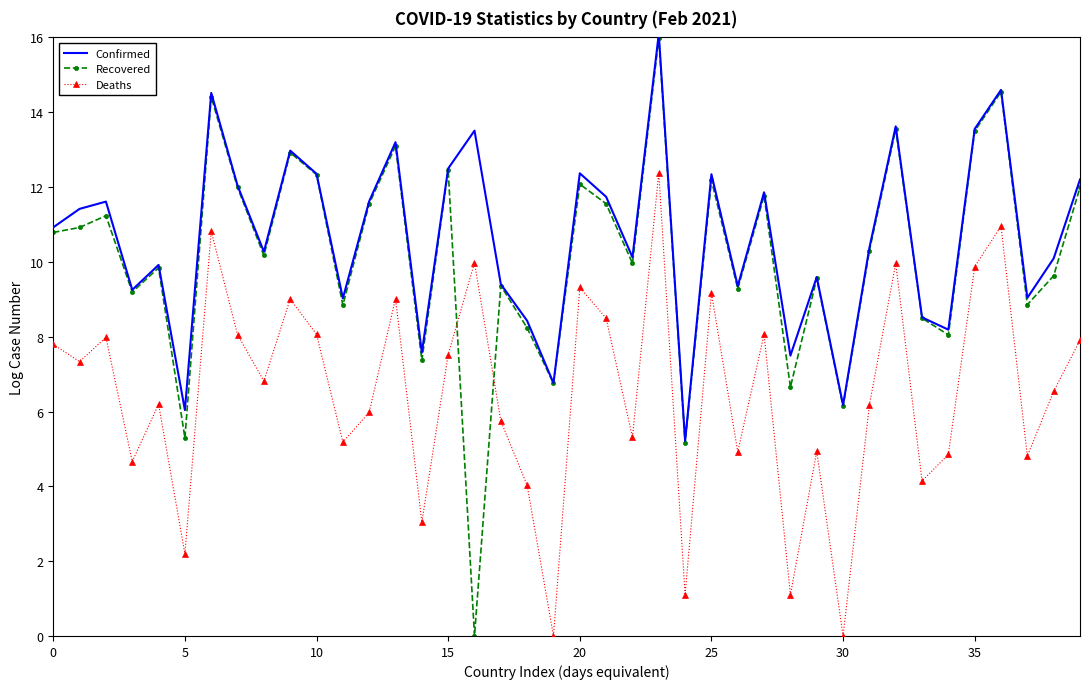

True or false: Deaths and Recovered cross at least once.

True